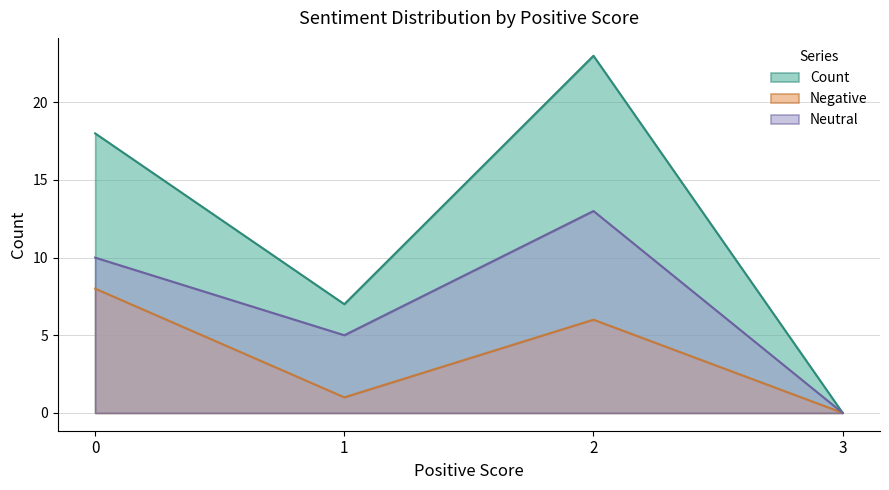

How many distinct data groups are displayed?

3